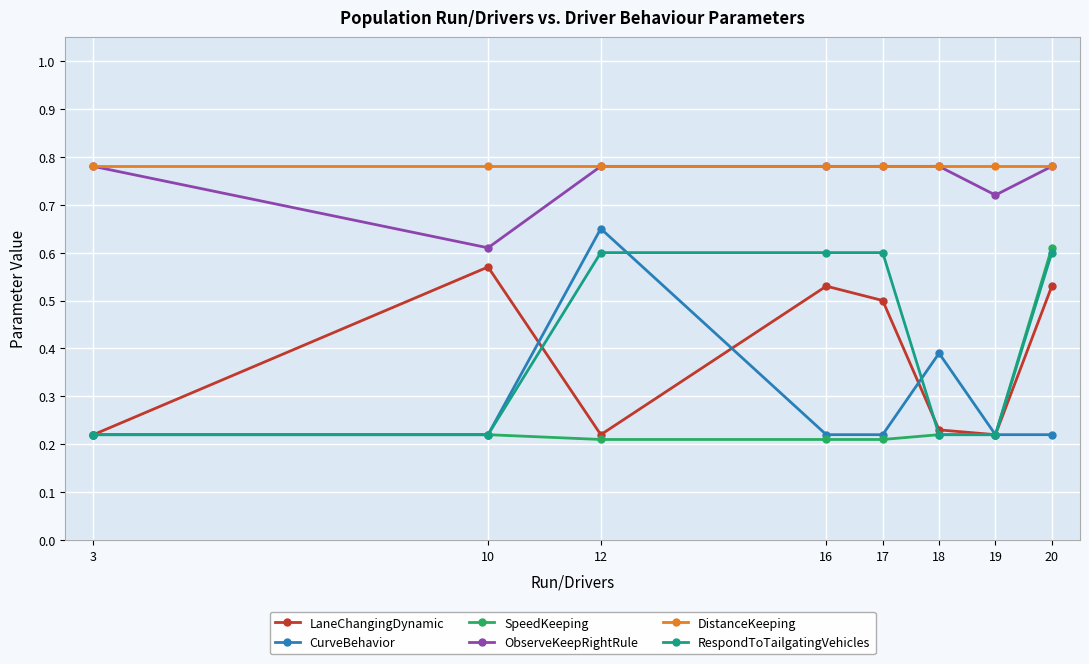

How many LaneChangingDynamic values are between 0 and 1?

8